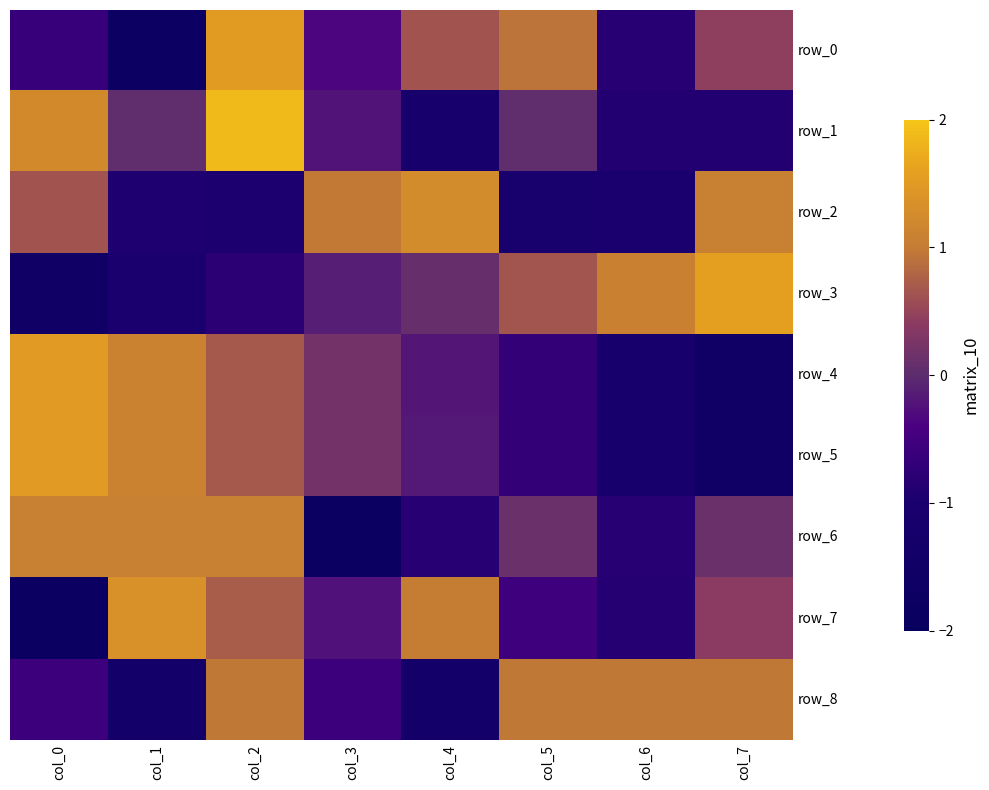

True or false: row_0 has a value of 1.7 at col_5.

False